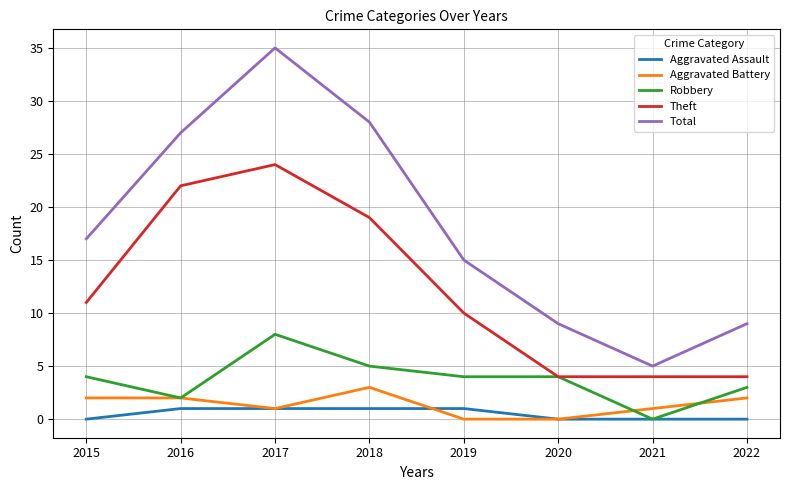

True or false: Robbery has more than 0 interior local peaks.

True